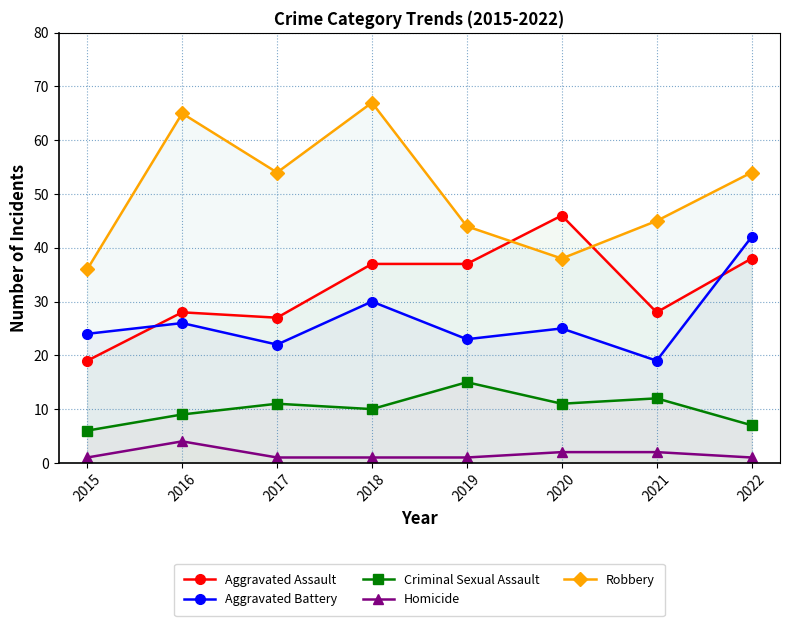

Which series changed the most between 2020 and 2022?

Aggravated Battery